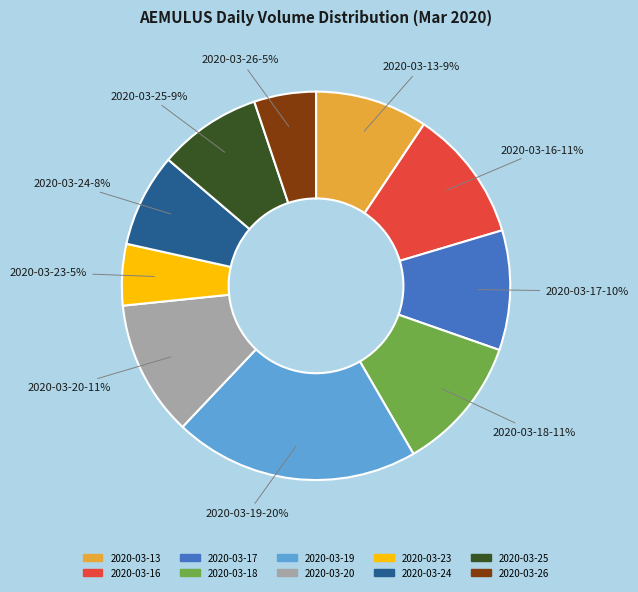

Between 2020-03-19 and 2020-03-17, which is larger?

2020-03-19